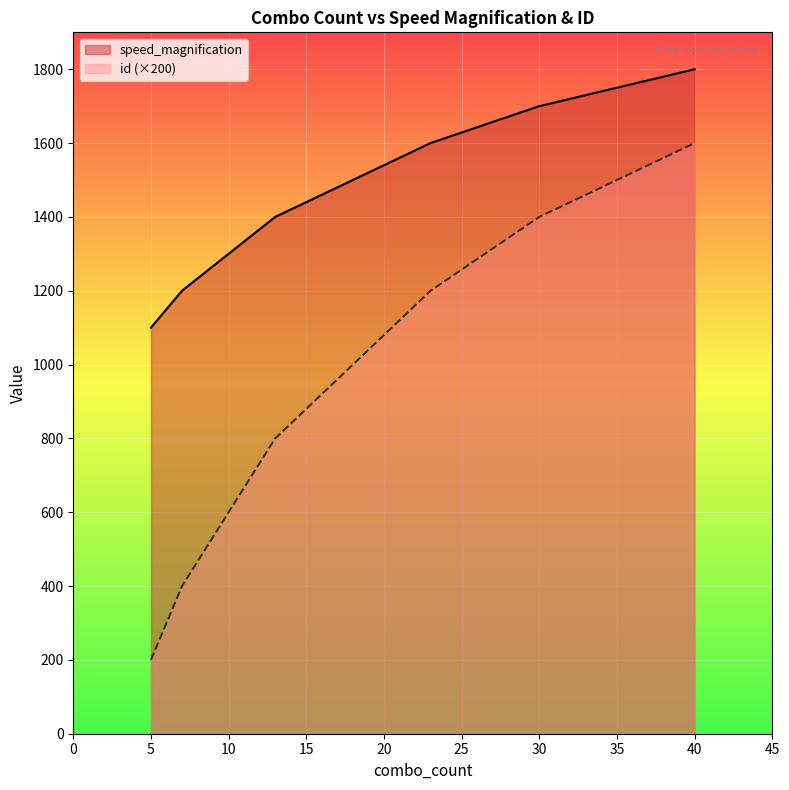

What is the difference between the maximum and second lowest values in the id series?

1200